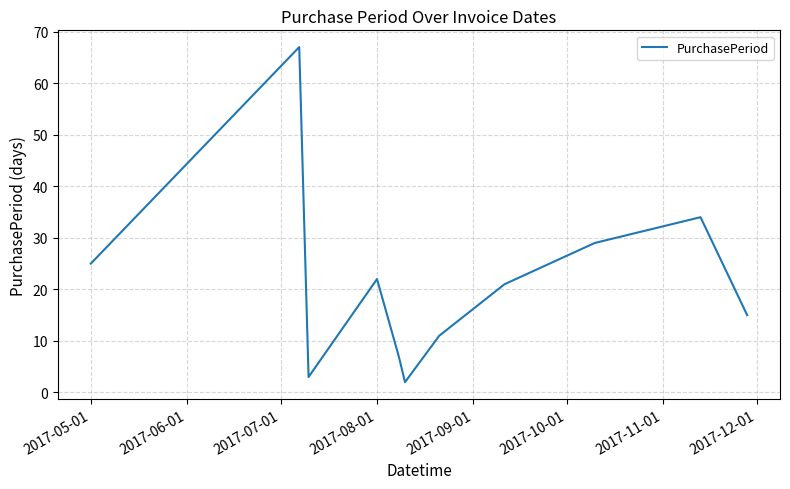

What is the maximum value shown in the chart?

67